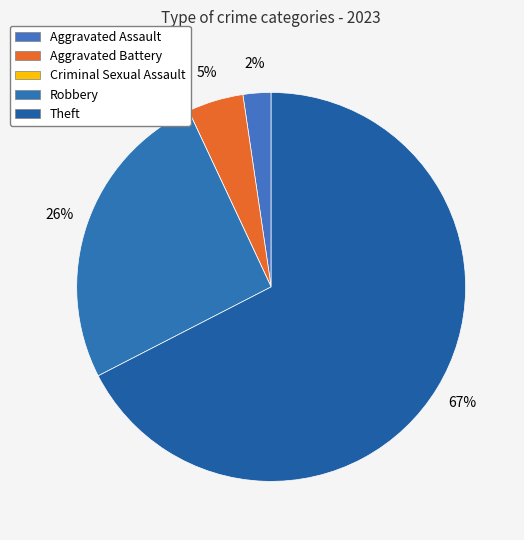

To the nearest percent, what is the difference between the largest and smallest slice percentages?

67%